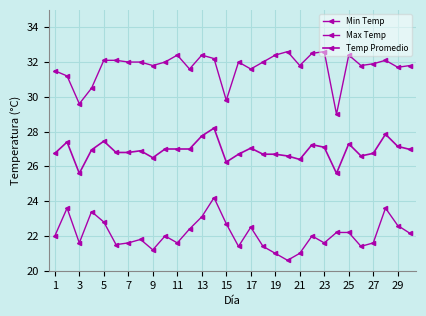

How many values in the Temp Promedio series exceed 26?

28